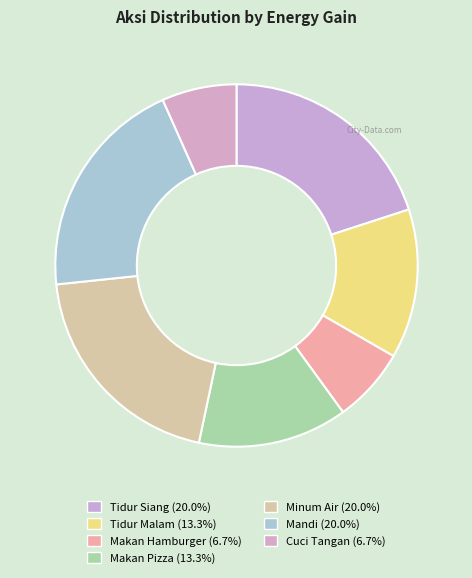

What percentage is the Tidur Malam slice, to the nearest percent?

13%